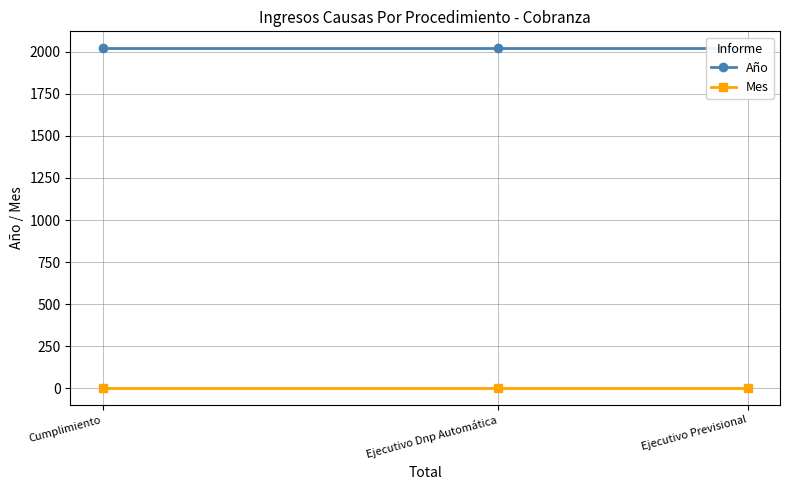

Is it true that Mes equals 5 at Cumplimiento?

False